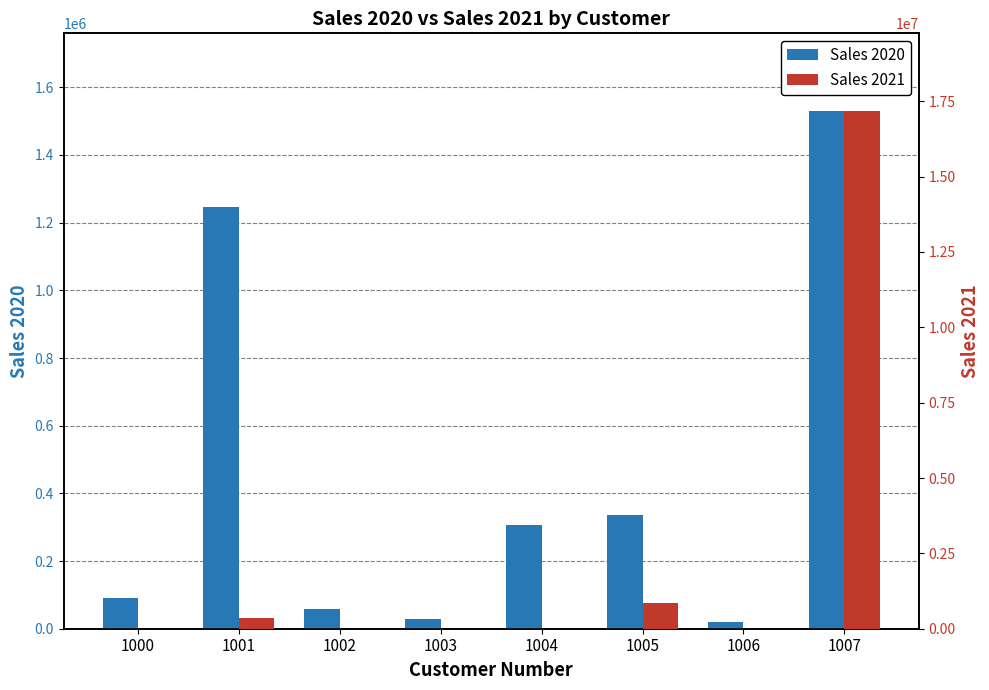

How many series are shown in this chart?

2